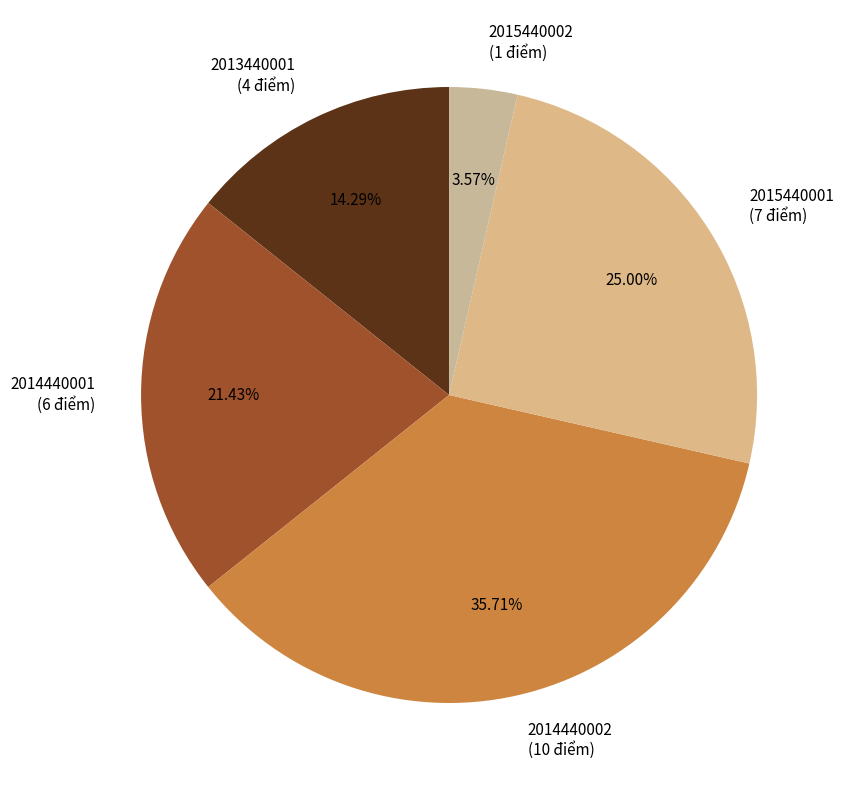

Is 2014440001 the majority of the pie?

No